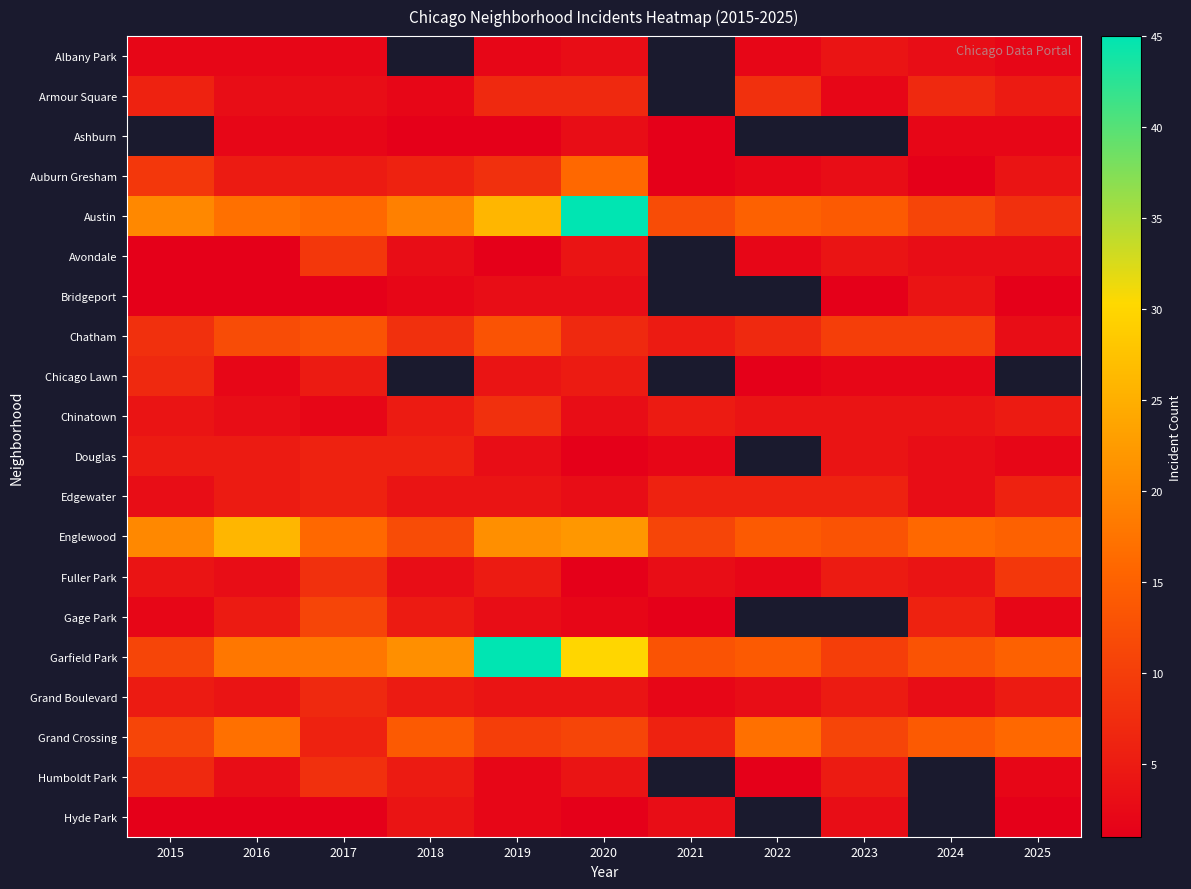

What is the difference between the Gage Park values at 2025 and 2016?

3.0